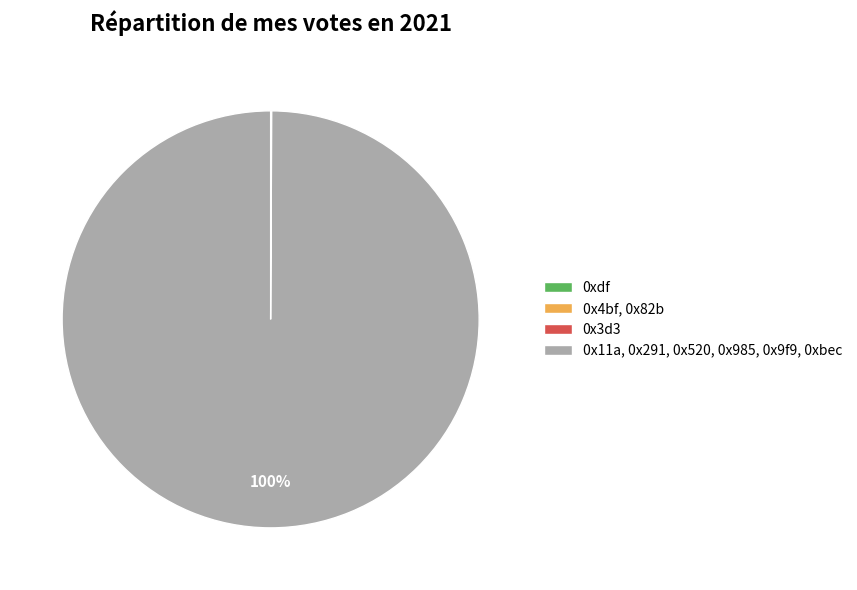

To the nearest percent, what is the average slice percentage?

25%